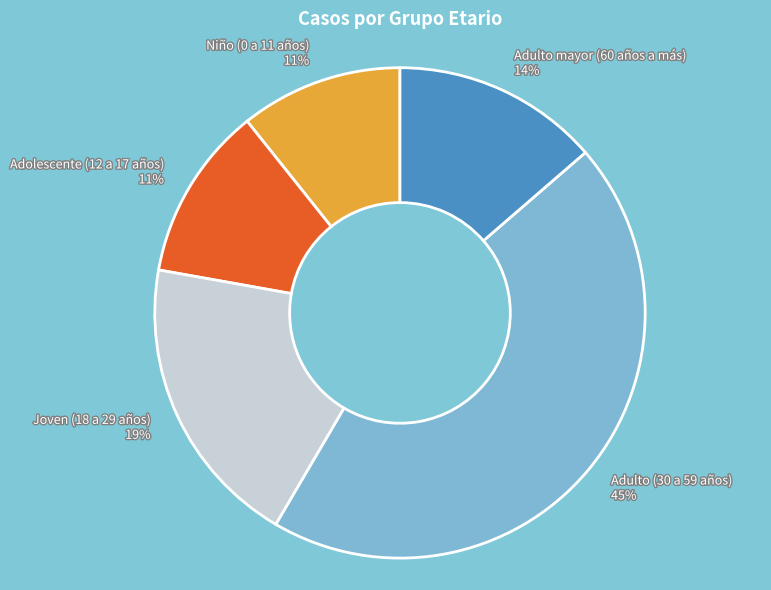

Combined, do Adolescente (12 a 17 años) 11% and Adulto mayor (60 años a más) 14% account for over 50%?

No